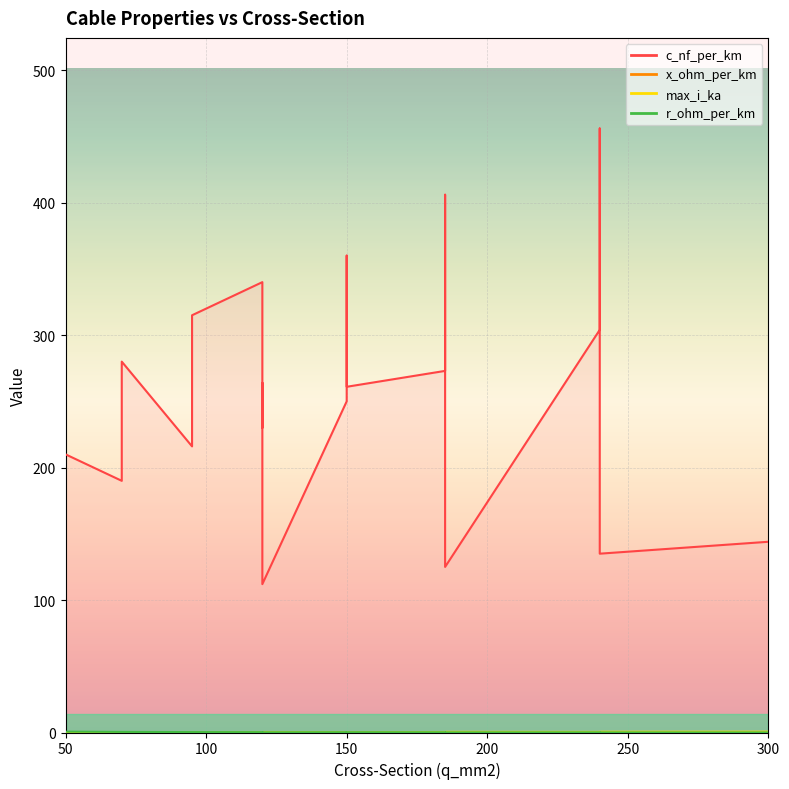

How many values in the c_nf_per_km series are below 261?

9